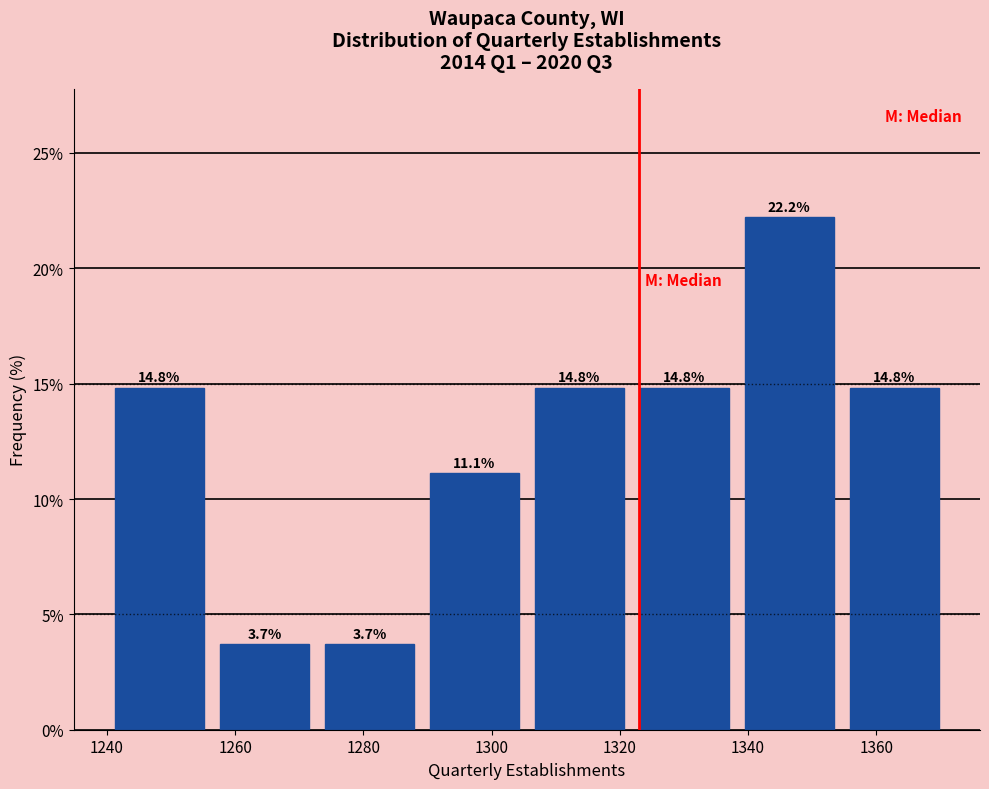

Reading left to right, list every bar in this chart as the range it spans on the x-axis followed by its height. The bar edges are not printed on the chart, so give them approximately, as read against the axis.

1240 to 1256: 14.8
1256 to 1272: 3.7
1272 to 1290: 3.7
1290 to 1306: 11.1
1306 to 1322: 14.8
1322 to 1338: 14.8
1338 to 1354: 22.2
1354 to 1372: 14.8